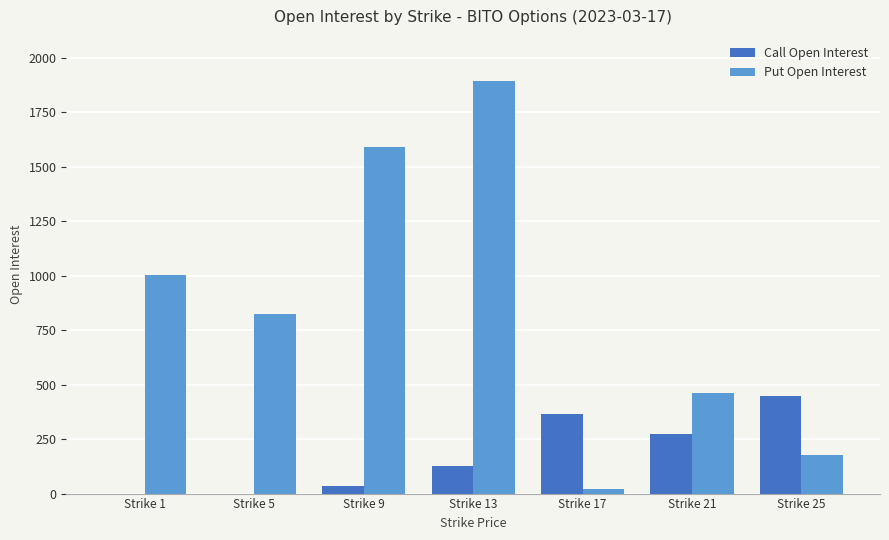

Is the value of Put Open Interest at Strike 5 greater than the value of Call Open Interest at Strike 17?

Yes